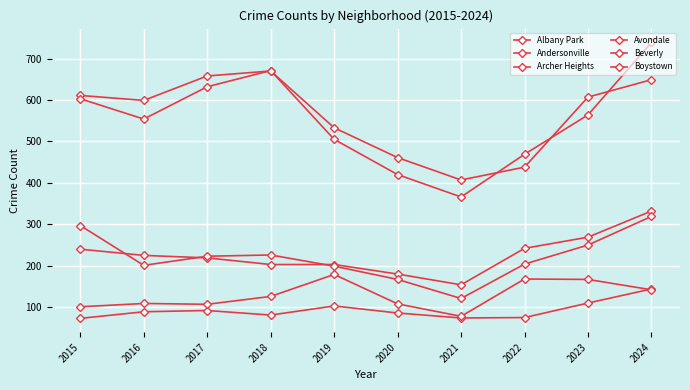

Which series has the largest range (max minus min)?

Avondale